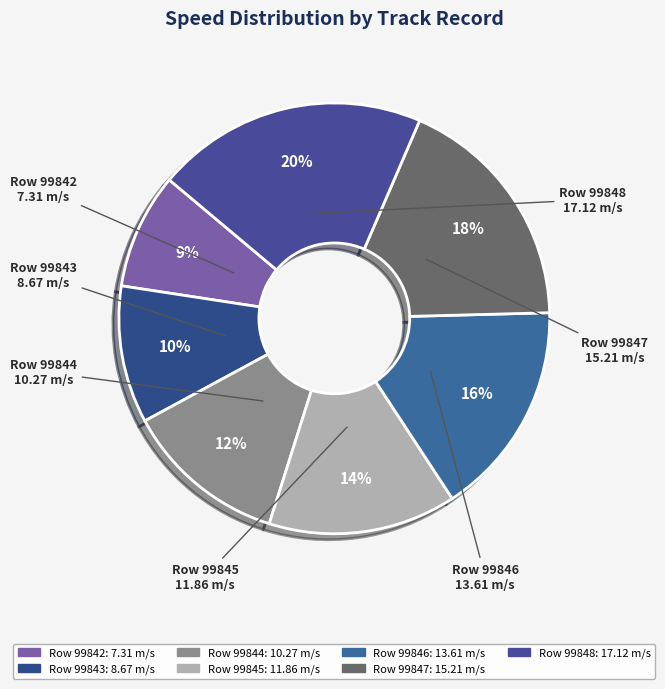

Does any single category account for the majority?

No